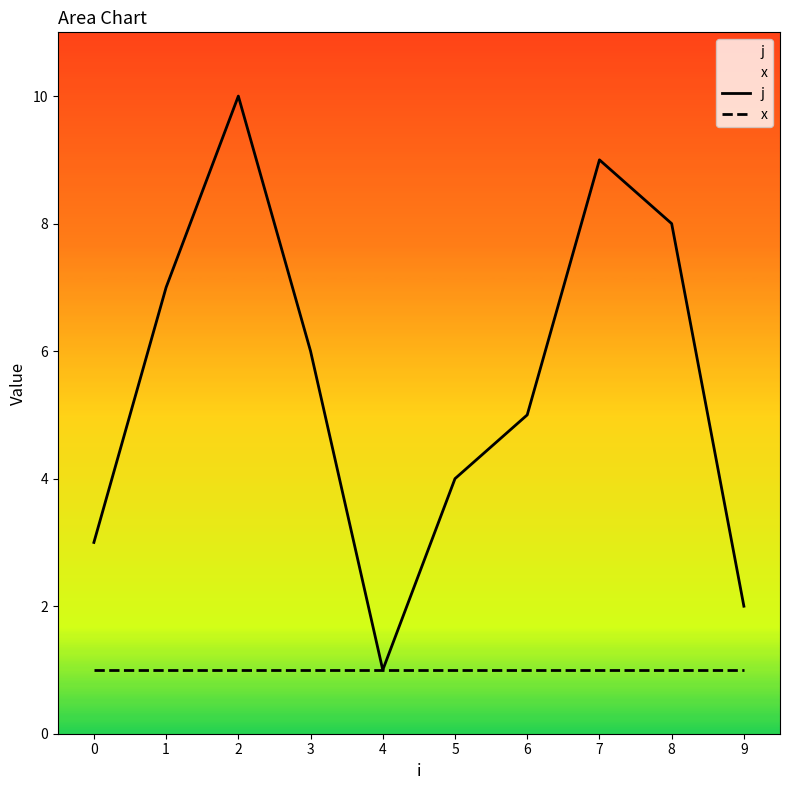

The value of x at 7 is 2. True or false?

False